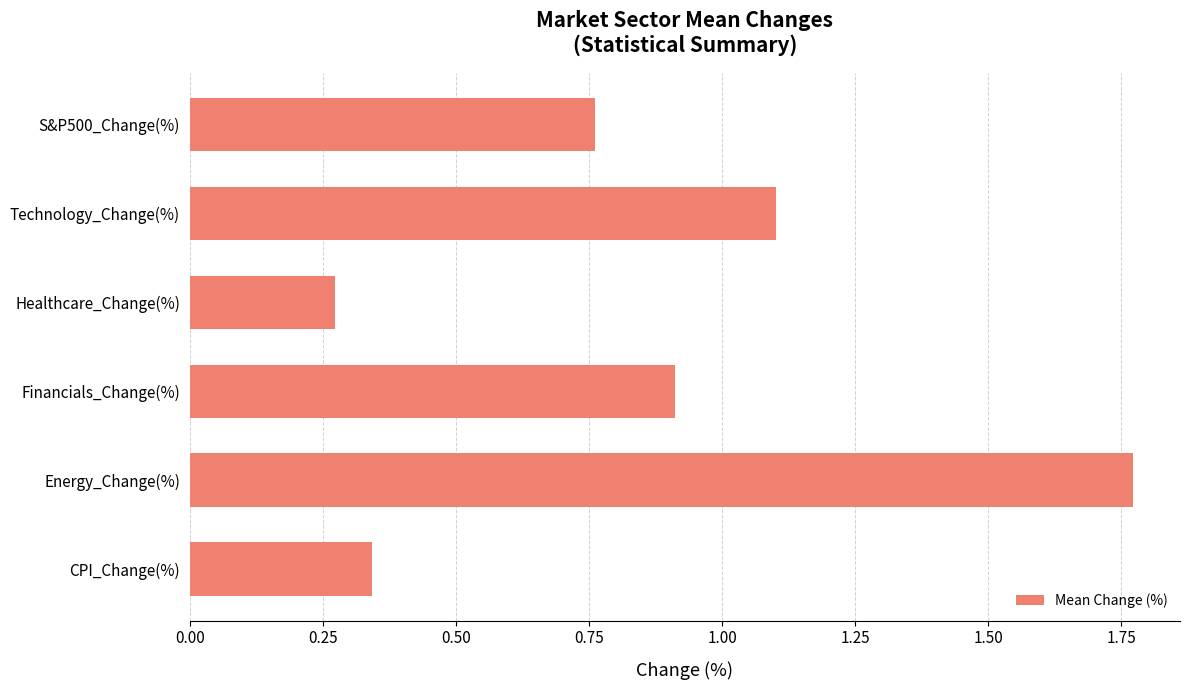

Is it true that the value at Financials_Change(%) is 0.9?

True